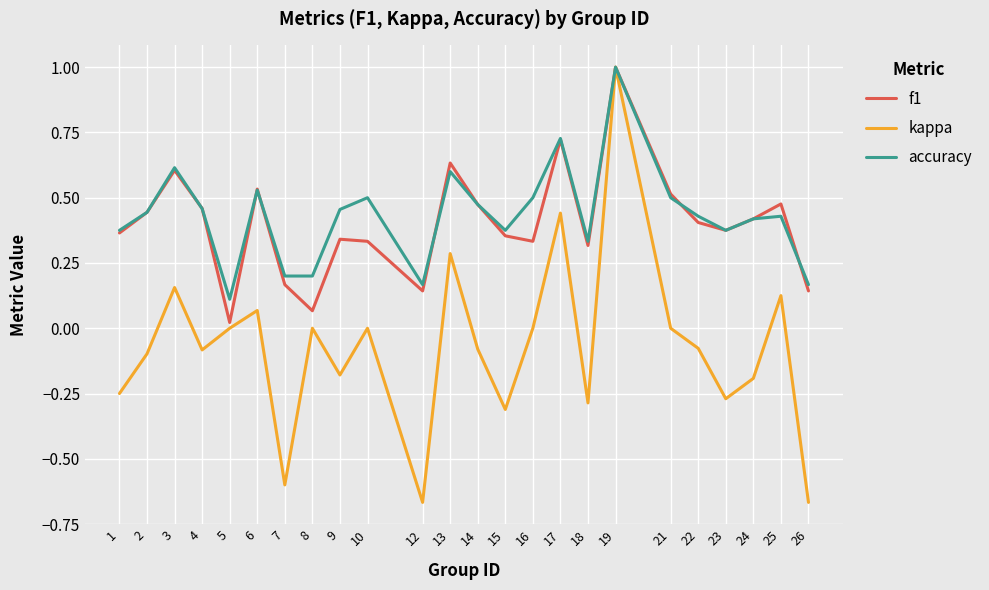

What is the difference between the maximum and minimum values in the kappa series?

1.7